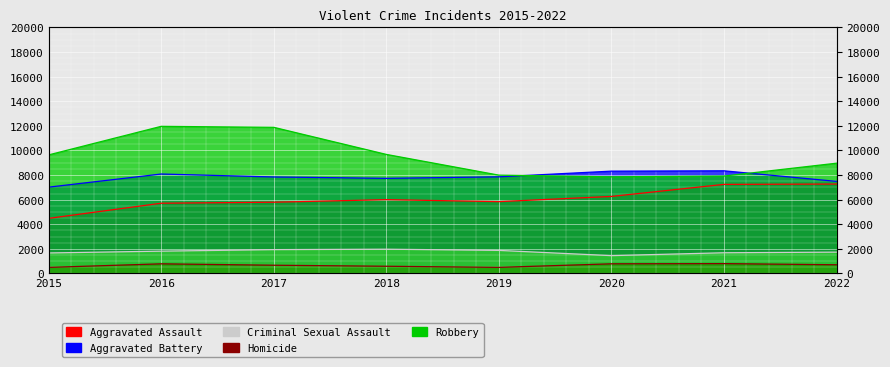

What is the difference between the second highest and second lowest values in the Criminal Sexual Assault series?

271